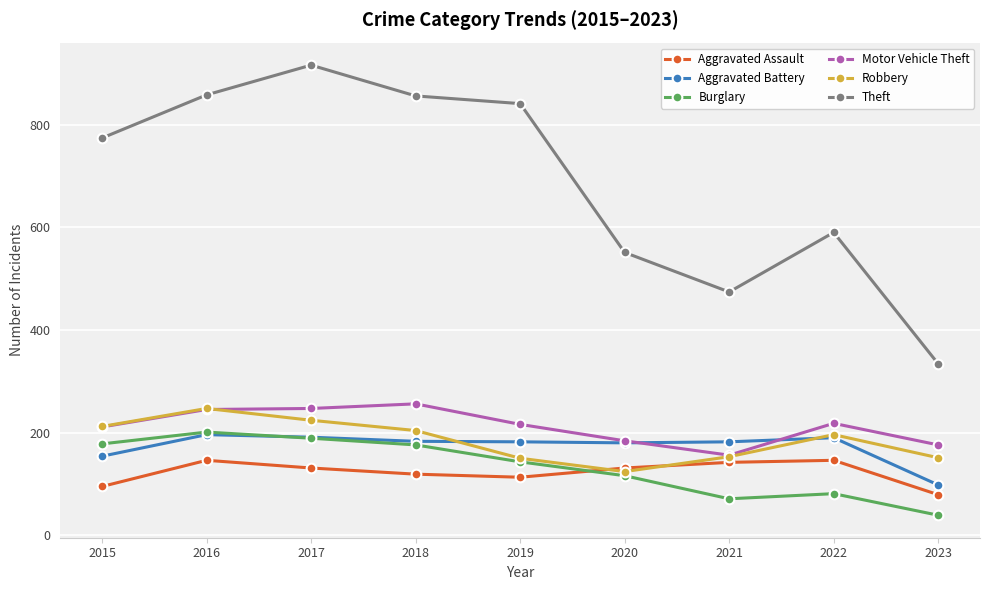

The value of Robbery at 2016 is 247. True or false?

True